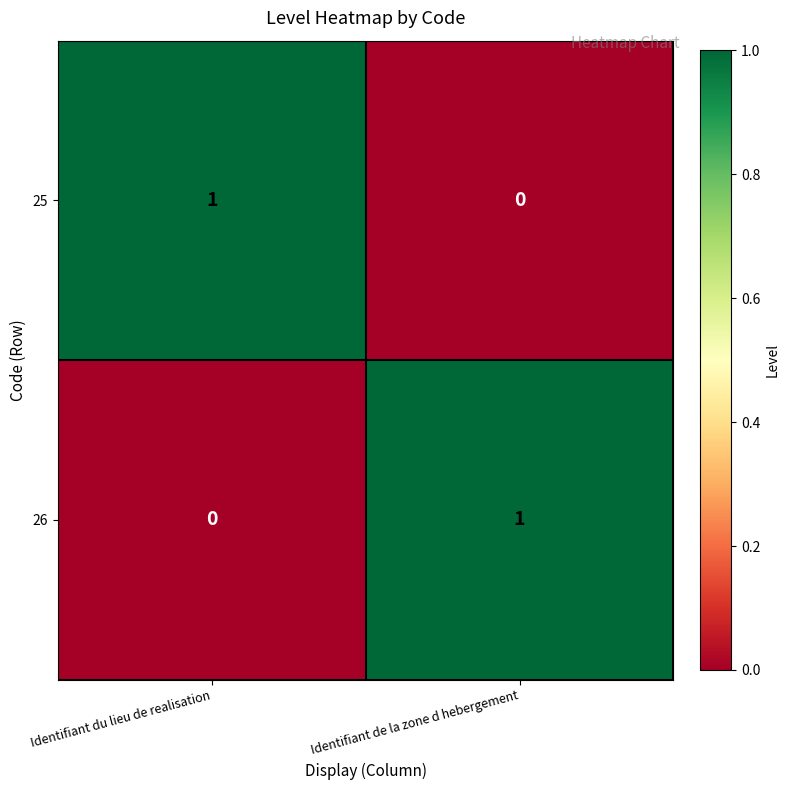

Reading left to right, extract all data points from this chart.

25: 1	0
26: 0	1